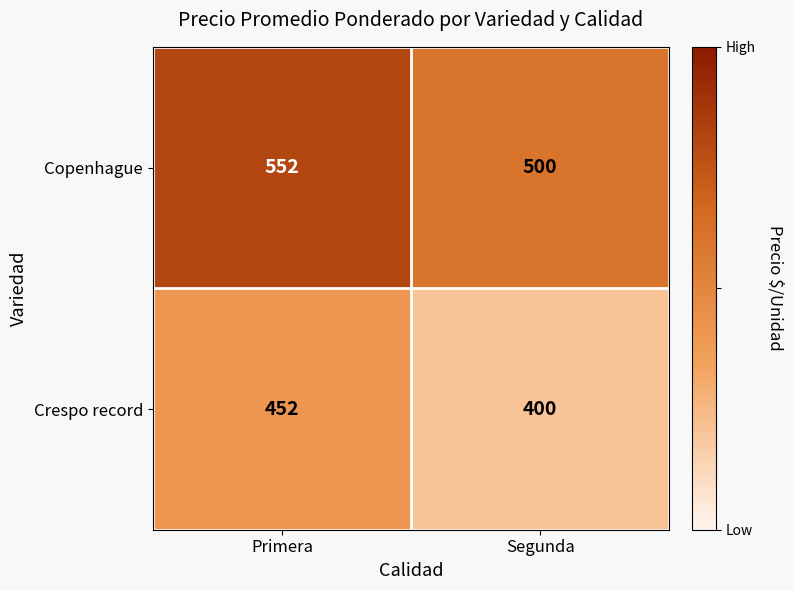

List the series in order of their peak value, highest first.

Copenhague, Crespo record